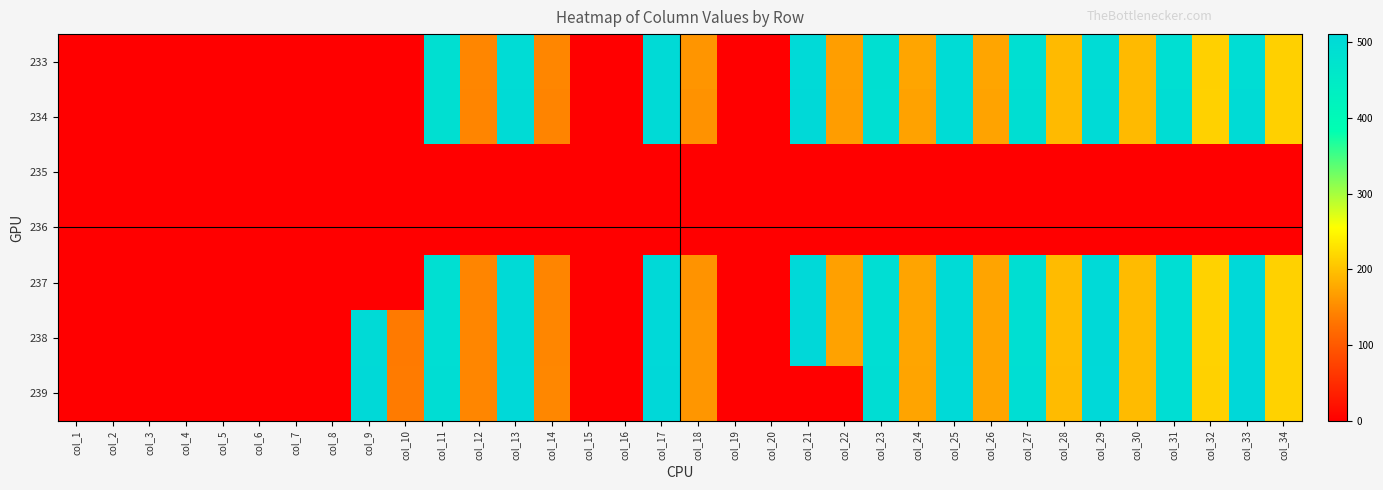

Which label corresponds to the largest value in the chart?

col_33